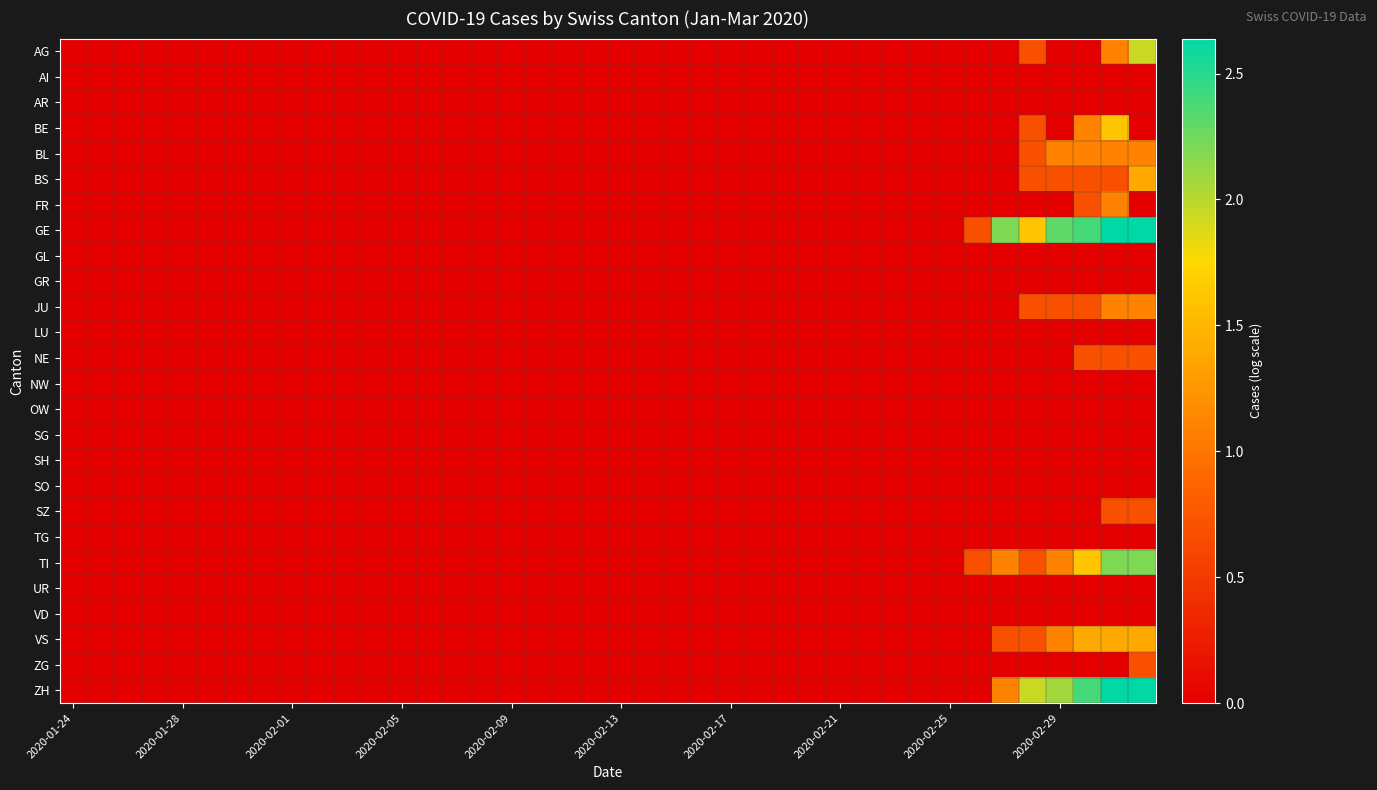

Which series has the largest range (max minus min)?

GE